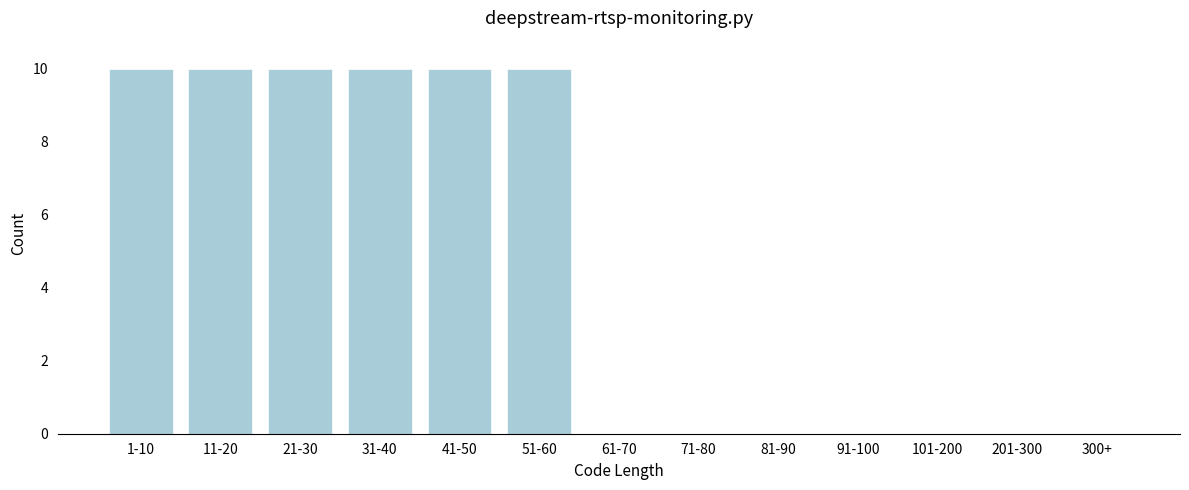

Reading left to right, what are all the values shown in this chart?

1-10=10	11-20=10	21-30=10	31-40=10	41-50=10	51-60=10	61-70=0	71-80=0	81-90=0	91-100=0	101-200=0	201-300=0	300+=0